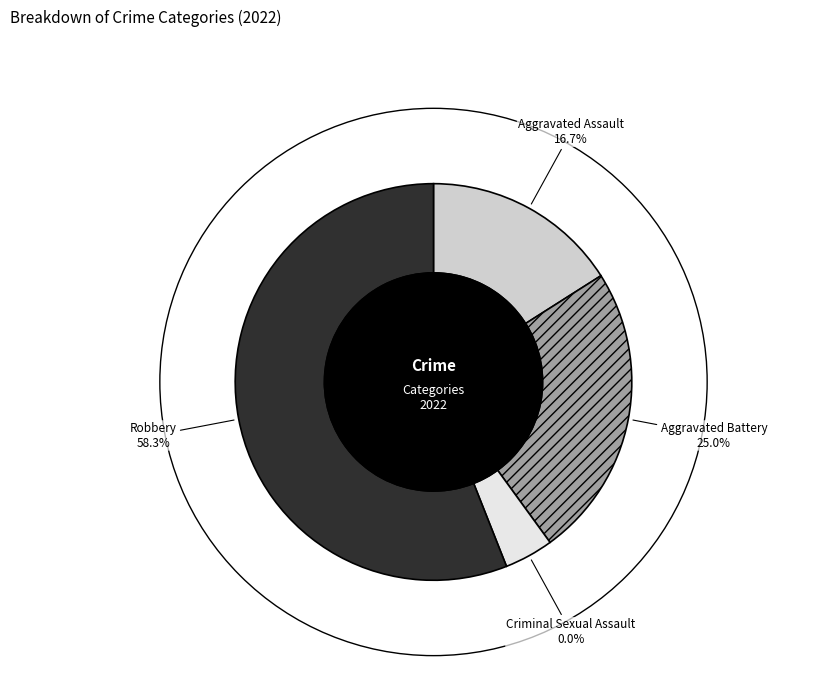

Which has a higher value, Criminal Sexual Assault or Aggravated Assault?

Aggravated Assault